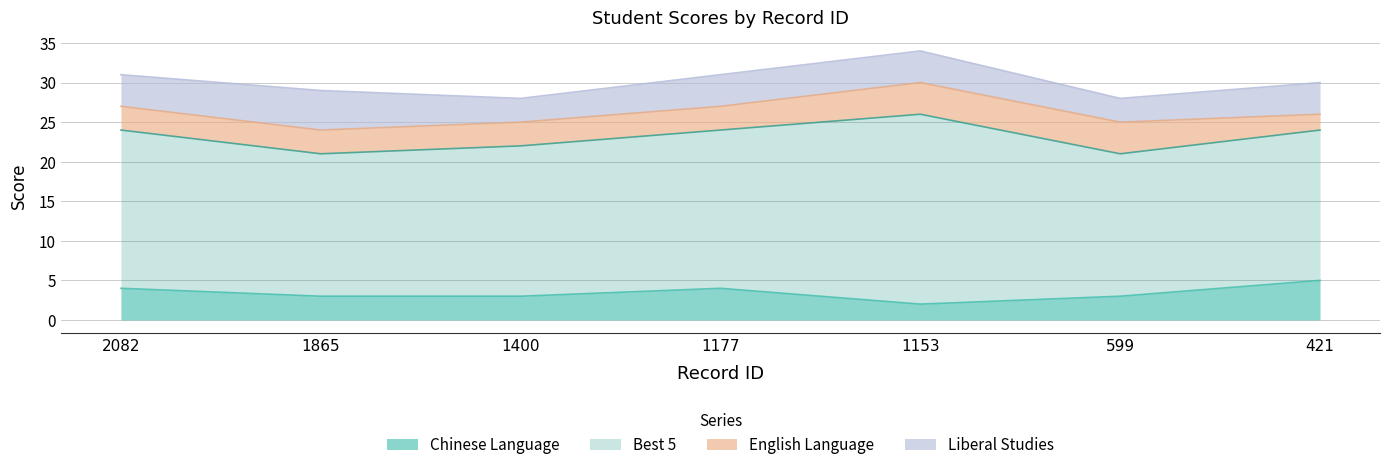

Which category has the highest value across all series?

1153